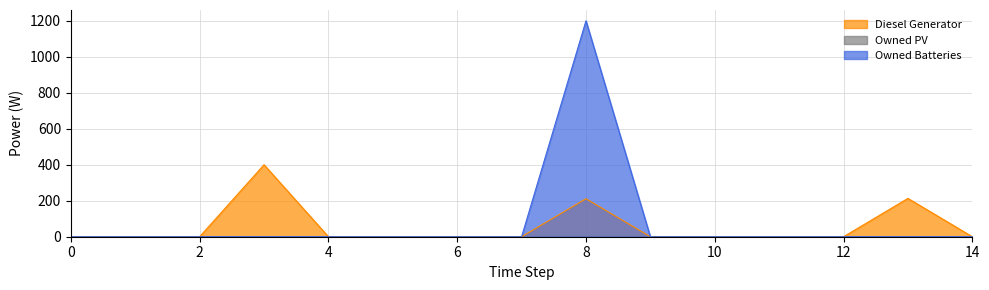

What is the difference between the maximum and minimum values in the Diesel Generator series?

400